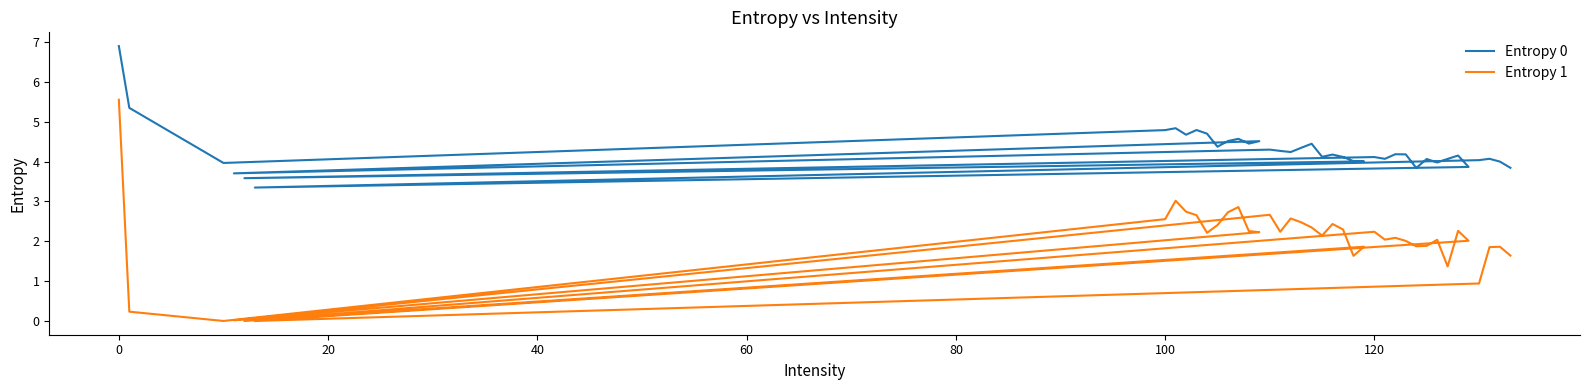

At how many categories does at least one series exceed 2?

40